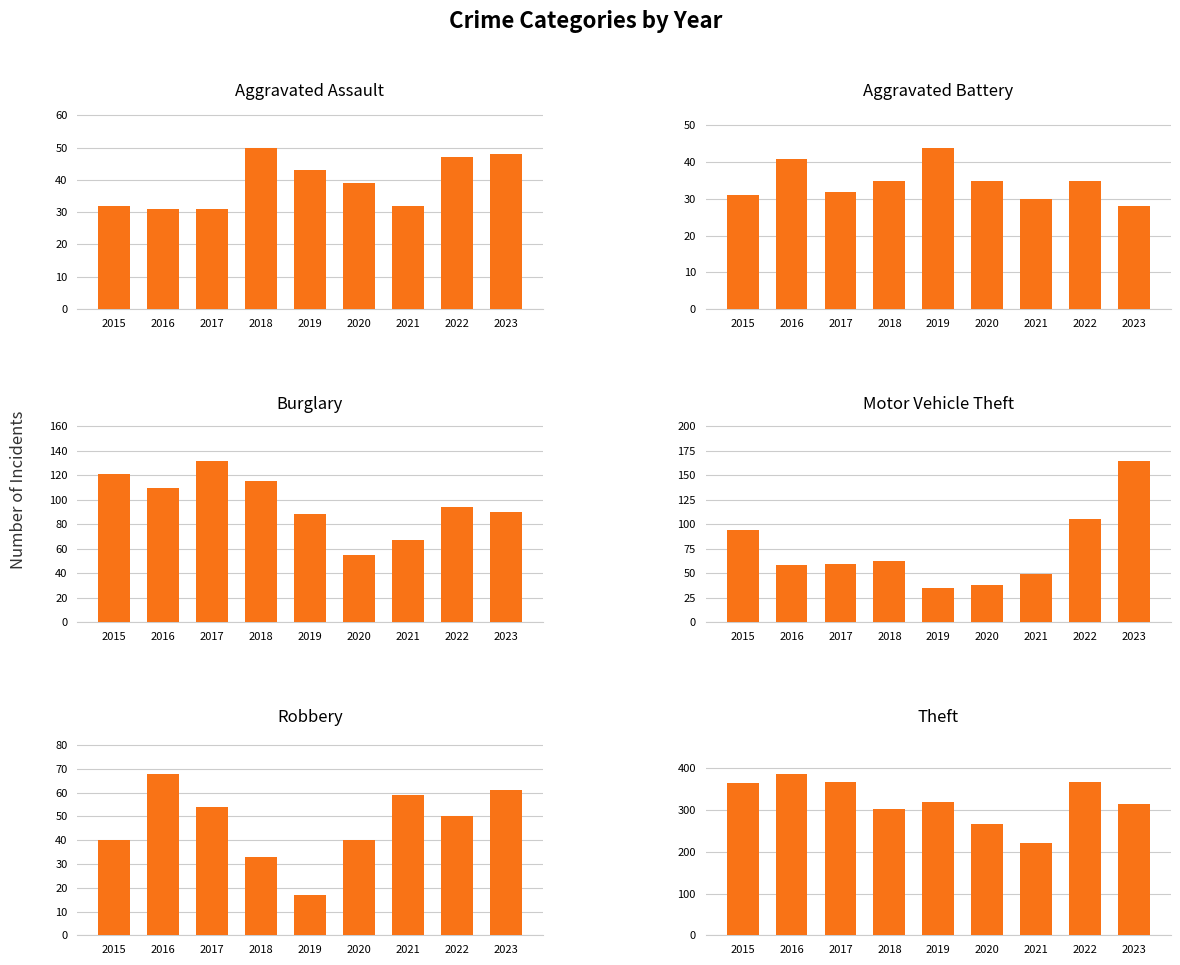

Which category has the lowest value in the Robbery series?

2019